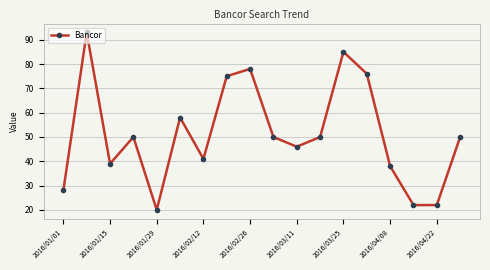

What is the value of the 18th point from the left?

50